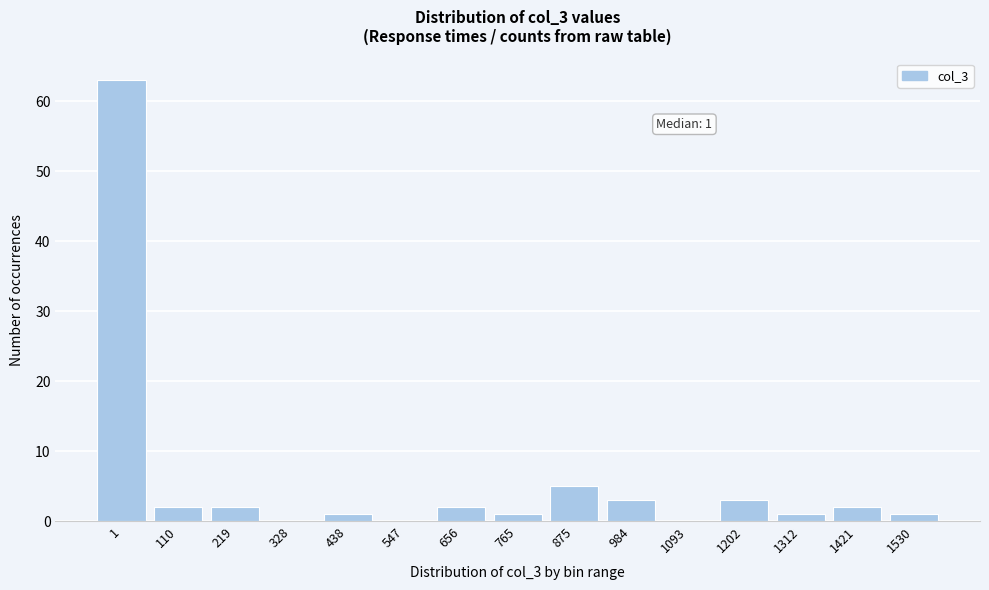

Reading left to right, list all the values displayed in this chart.

1=63	110=2	219=2	328=0	438=1	547=0	656=2	765=1	875=5	984=3	1093=0	1202=3	1312=1	1421=2	1530=1